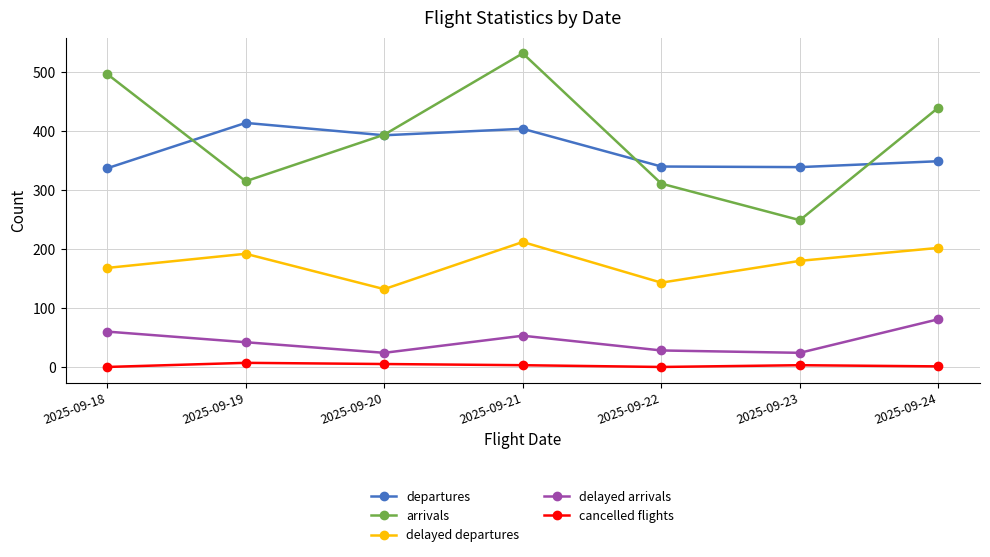

True or false: delayed arrivals and cancelled flights intersect in this chart.

False